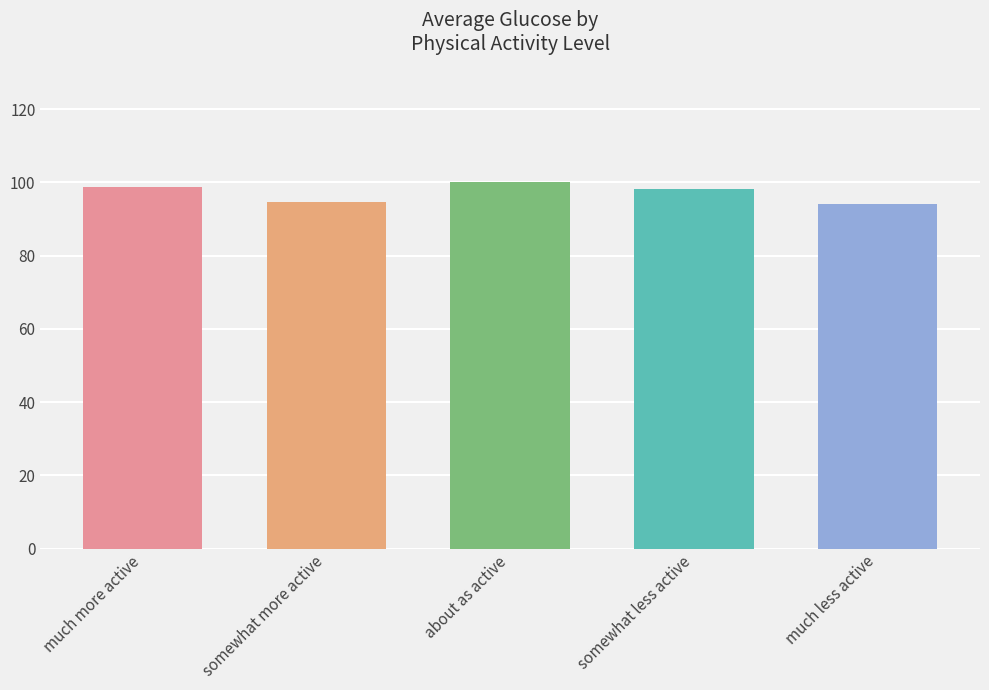

What is the difference between the maximum and minimum values?

5.6